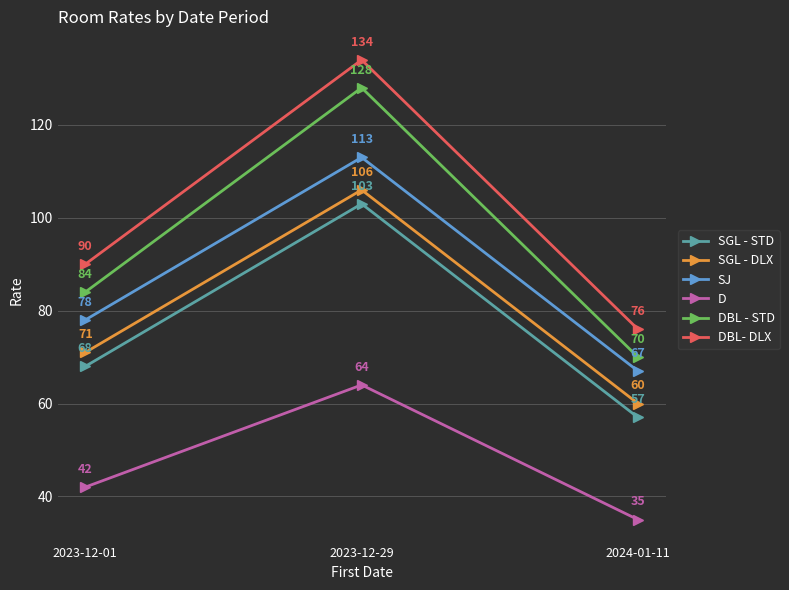

Count the SJ values in the range 67 to 113.

3